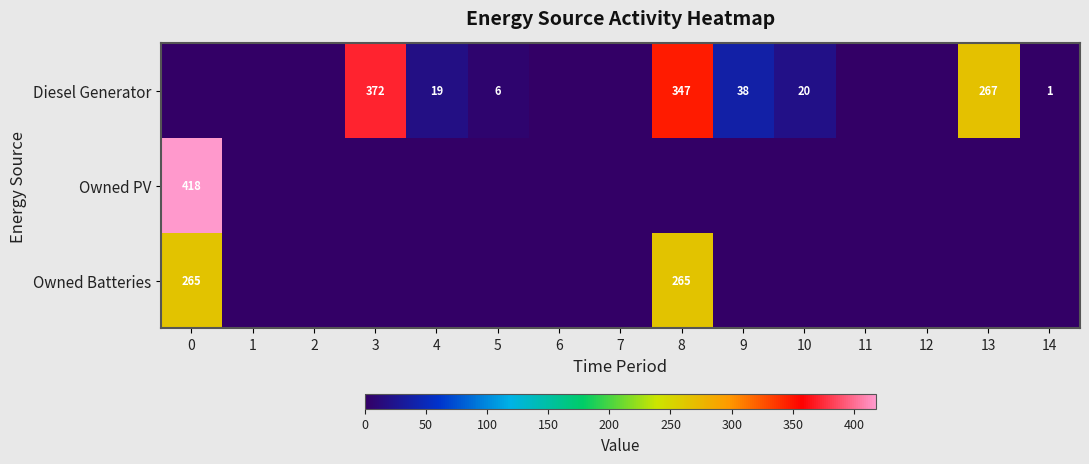

At how many categories does at least one series exceed 140?

4